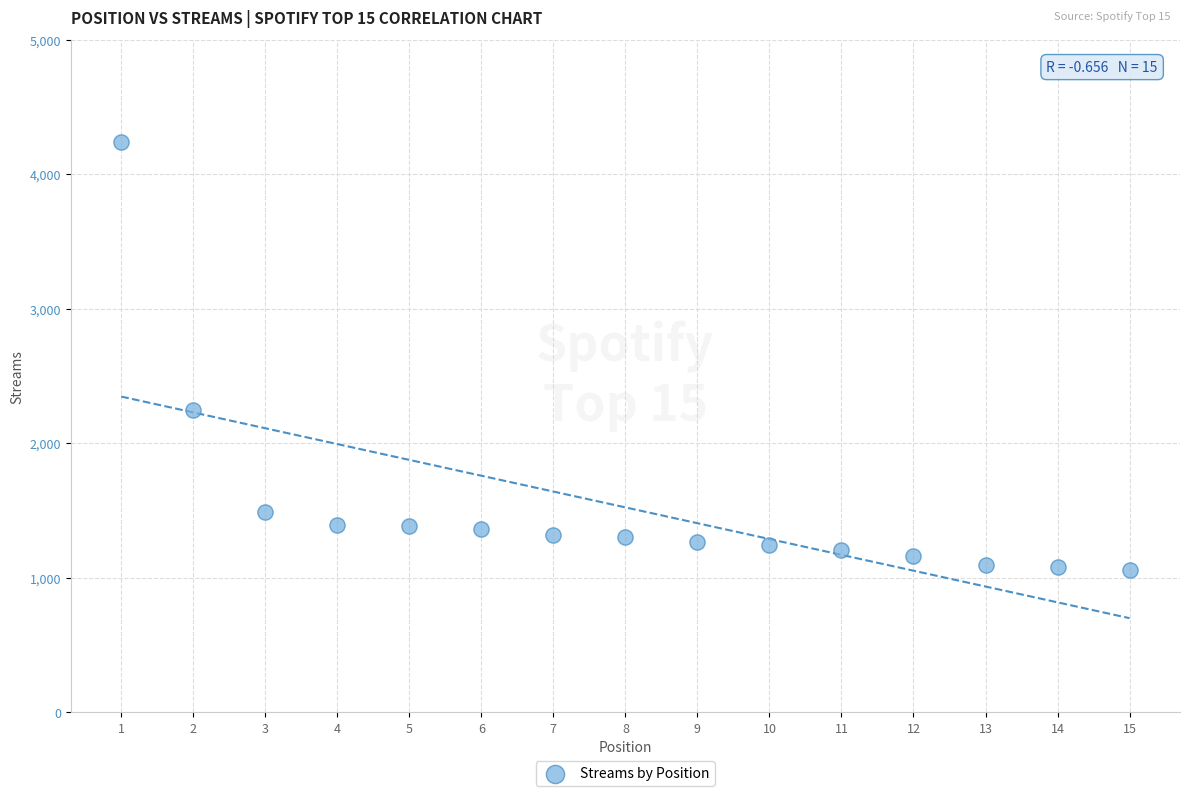

What is the range of Y values (max minus min)?

3179